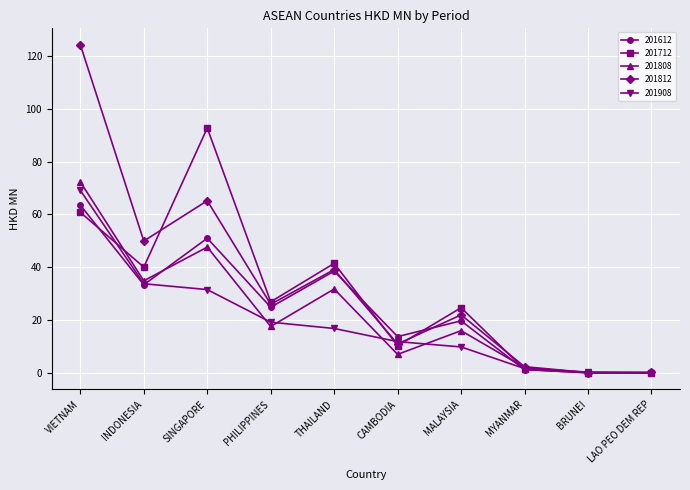

What is the sum of the 201712 values at LAO PEO DEM REP and CAMBODIA?

10.3